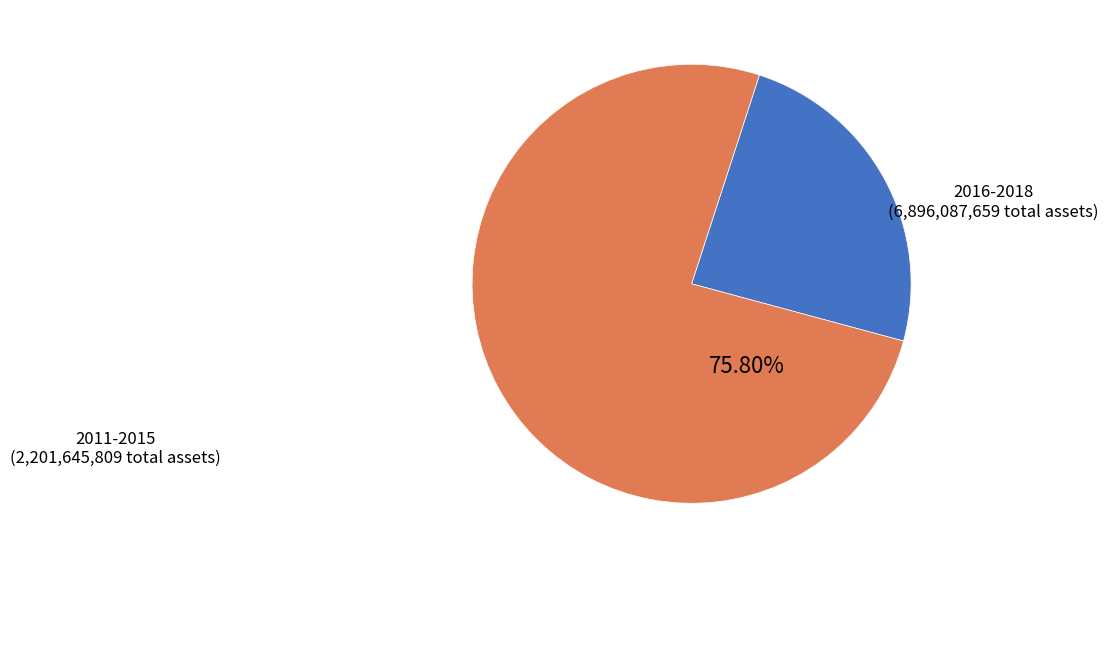

Is there any slice that represents more than half of the pie?

Yes